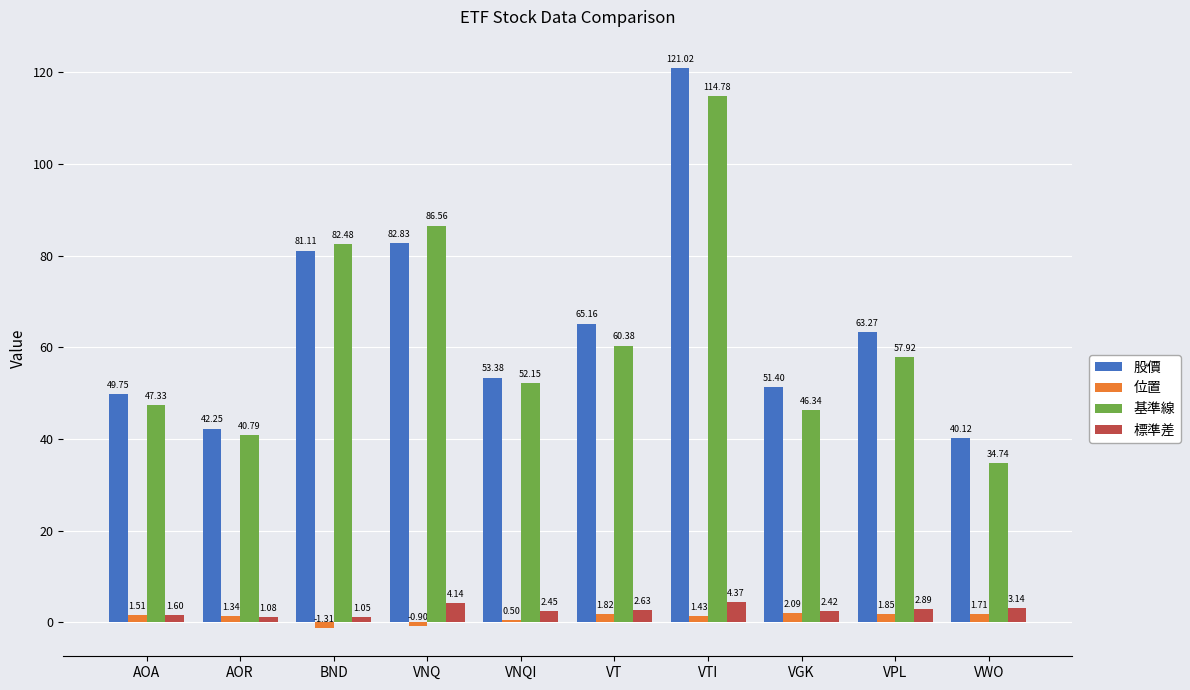

At which label does 基準線 reach its minimum?

VWO